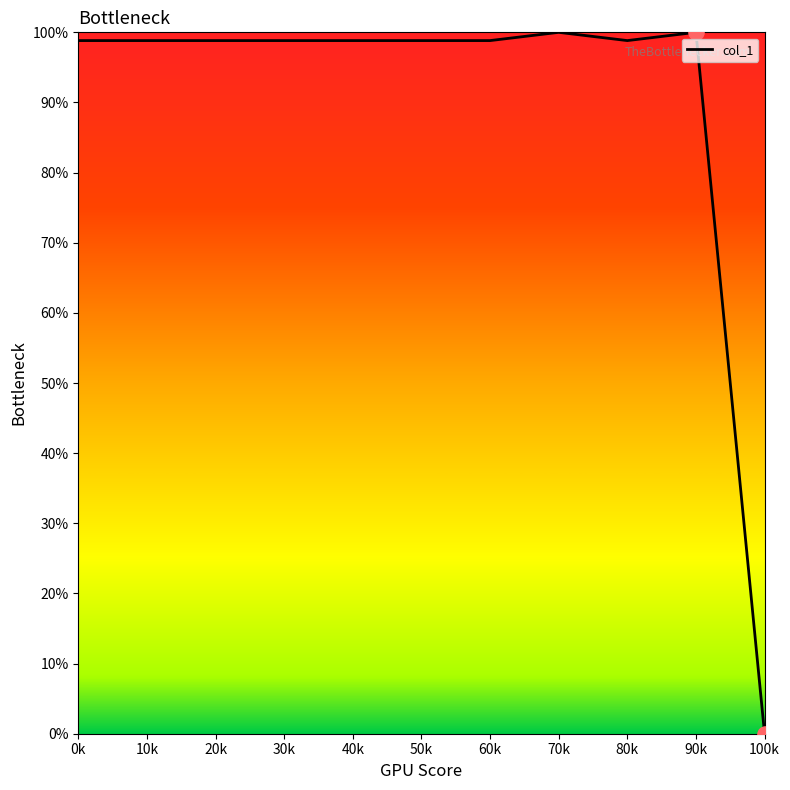

Approximately how many times larger is the value at 0k compared to 80k?

1.0